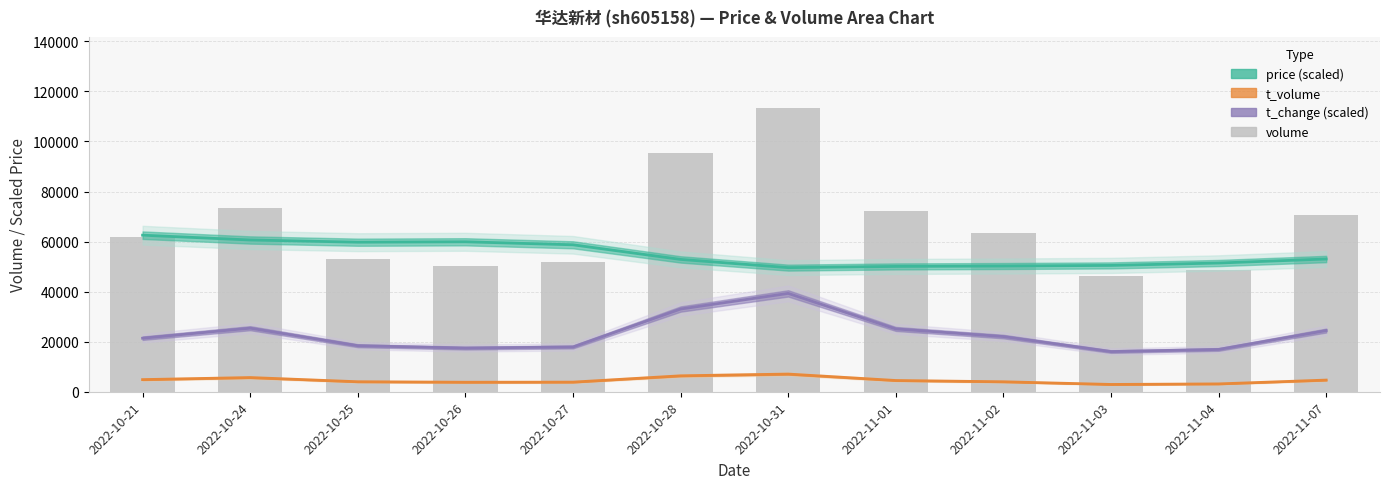

What is the value of the 2nd bar from the left?

73314